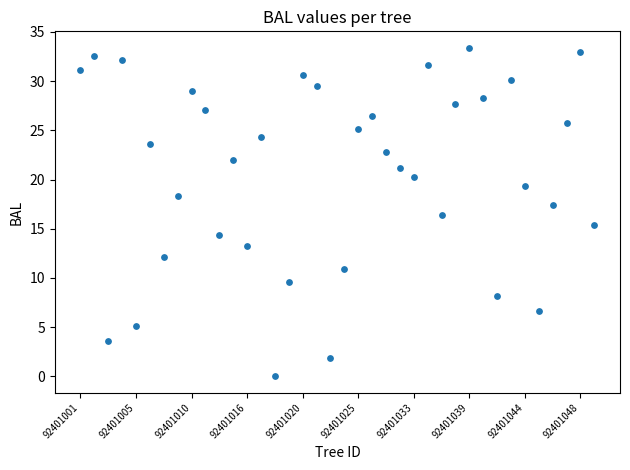

What is the range of Y values (max minus min)?

33.4